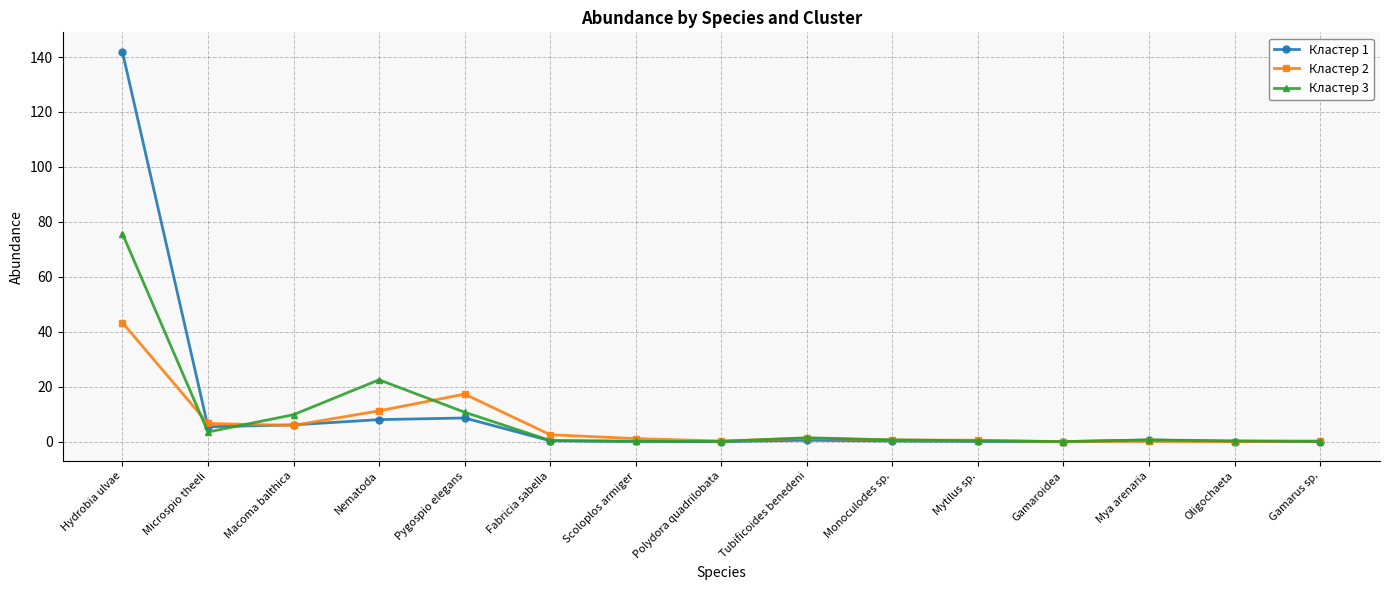

The Кластер 1 series shows 47.5 at Gamarus sp.. True or false?

False